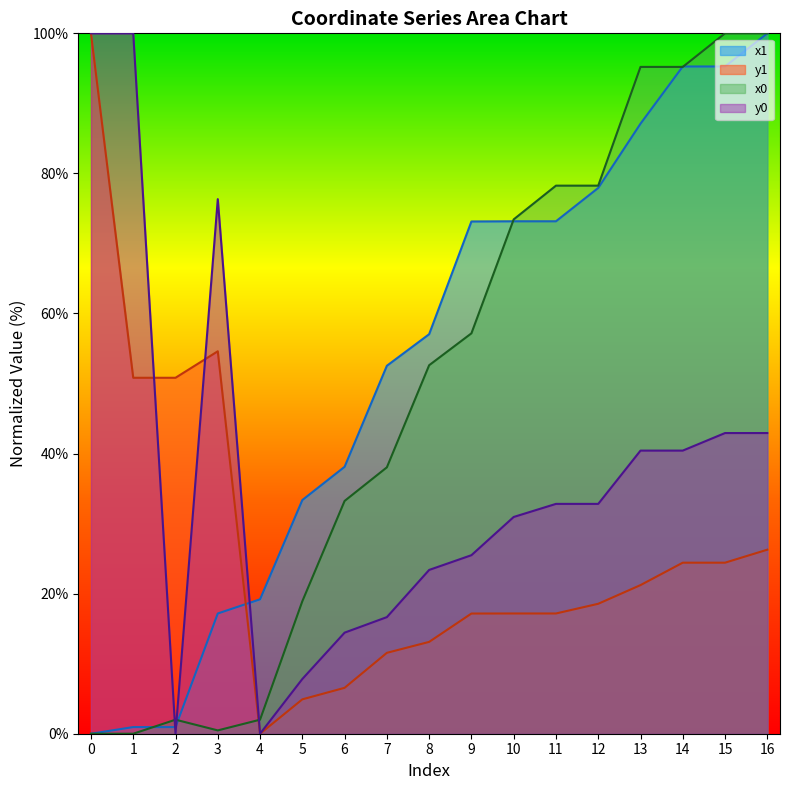

How many times do x1 and y0 cross each other?

3